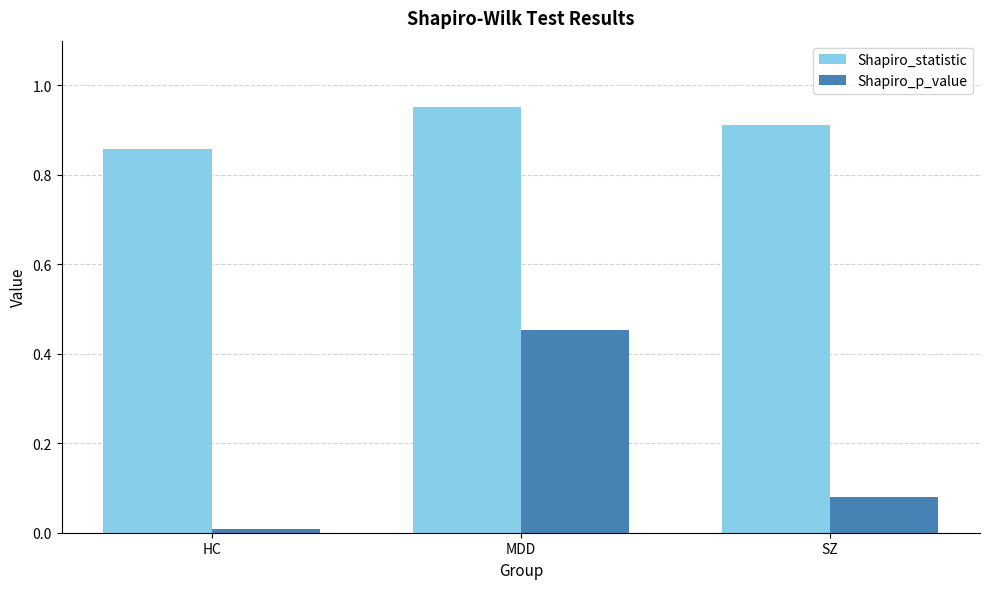

List the series in order of their peak value, lowest first.

Shapiro_p_value, Shapiro_statistic